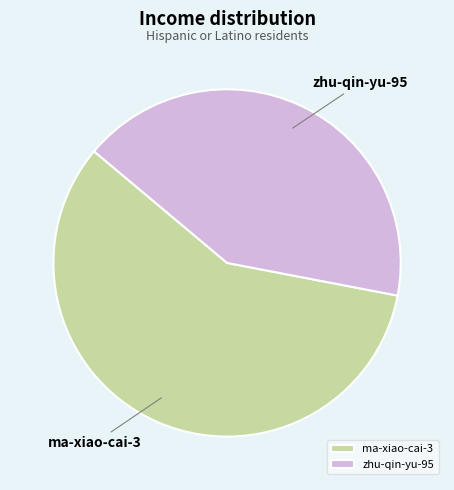

Which slice is the largest?

ma-xiao-cai-3